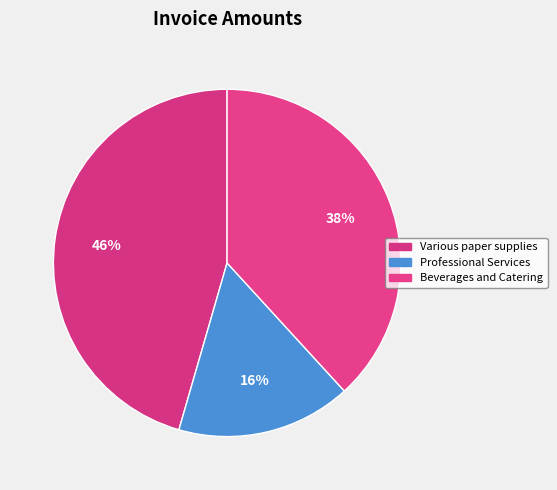

The Professional Services slice represents 16% of the pie. True or false?

True